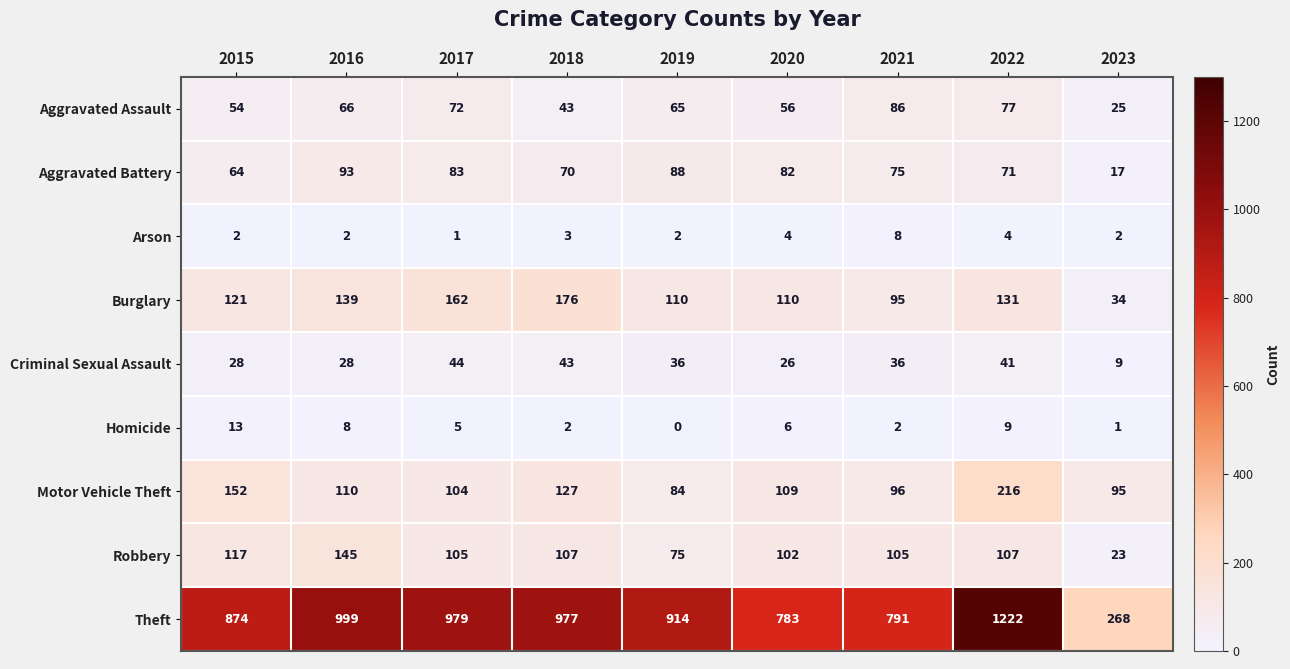

Which category has the lowest value across all series?

2019